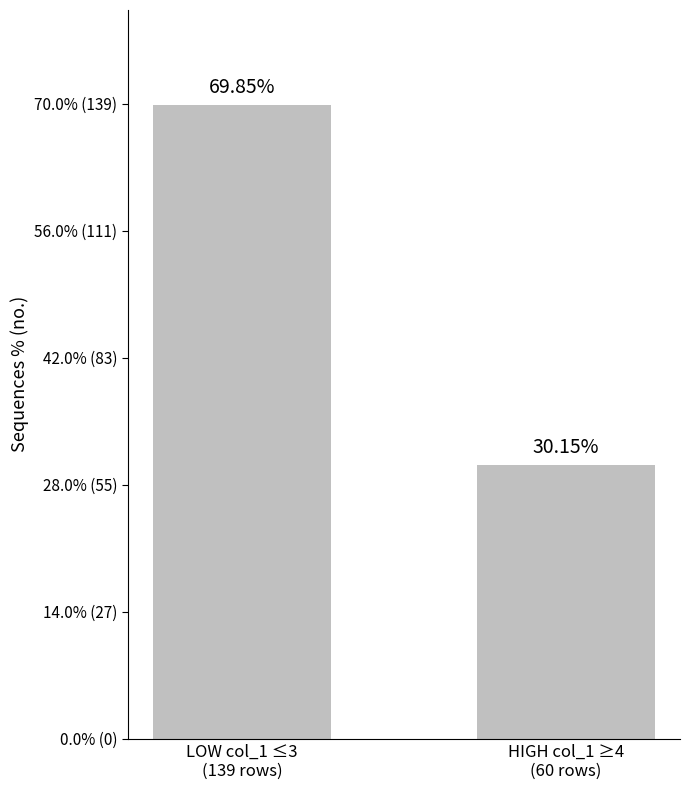

What is the average value?

50.0